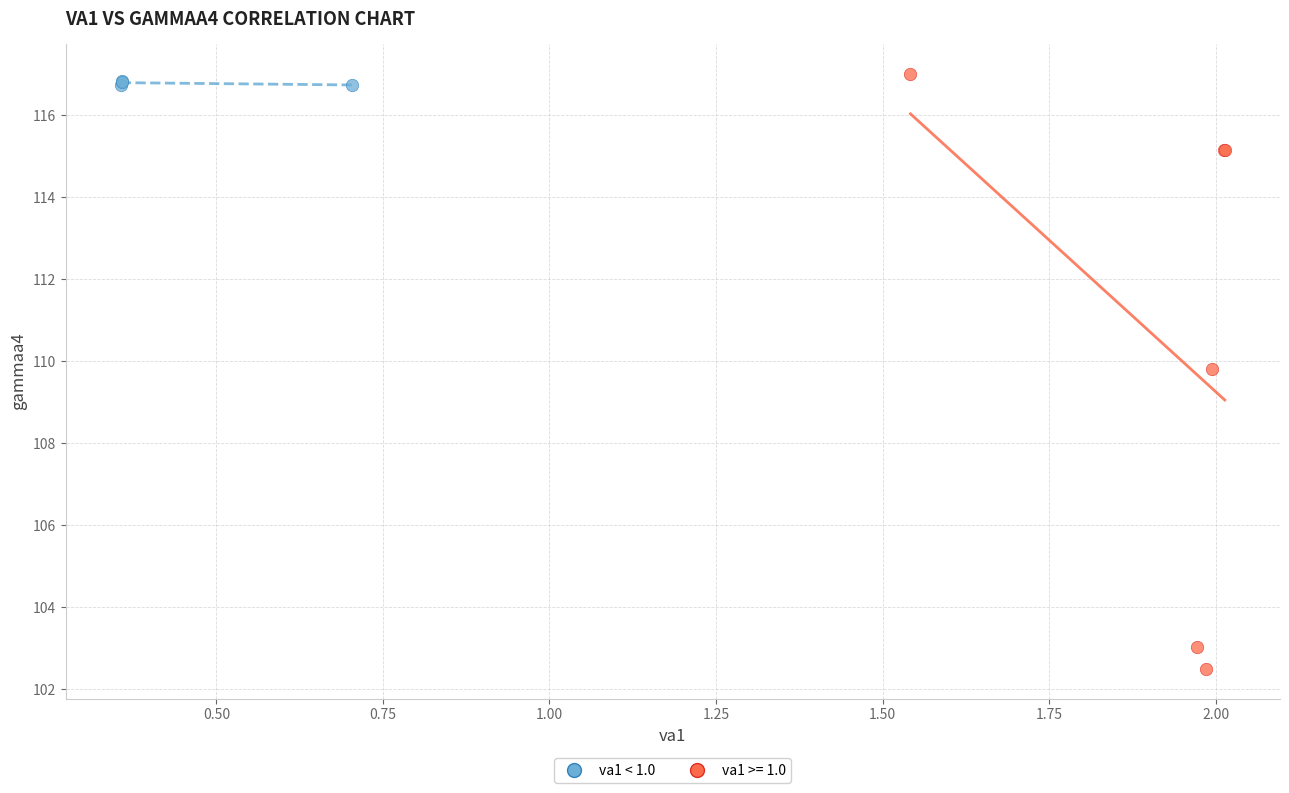

Which series has the largest Y range (max minus min)?

va1 >= 1.0